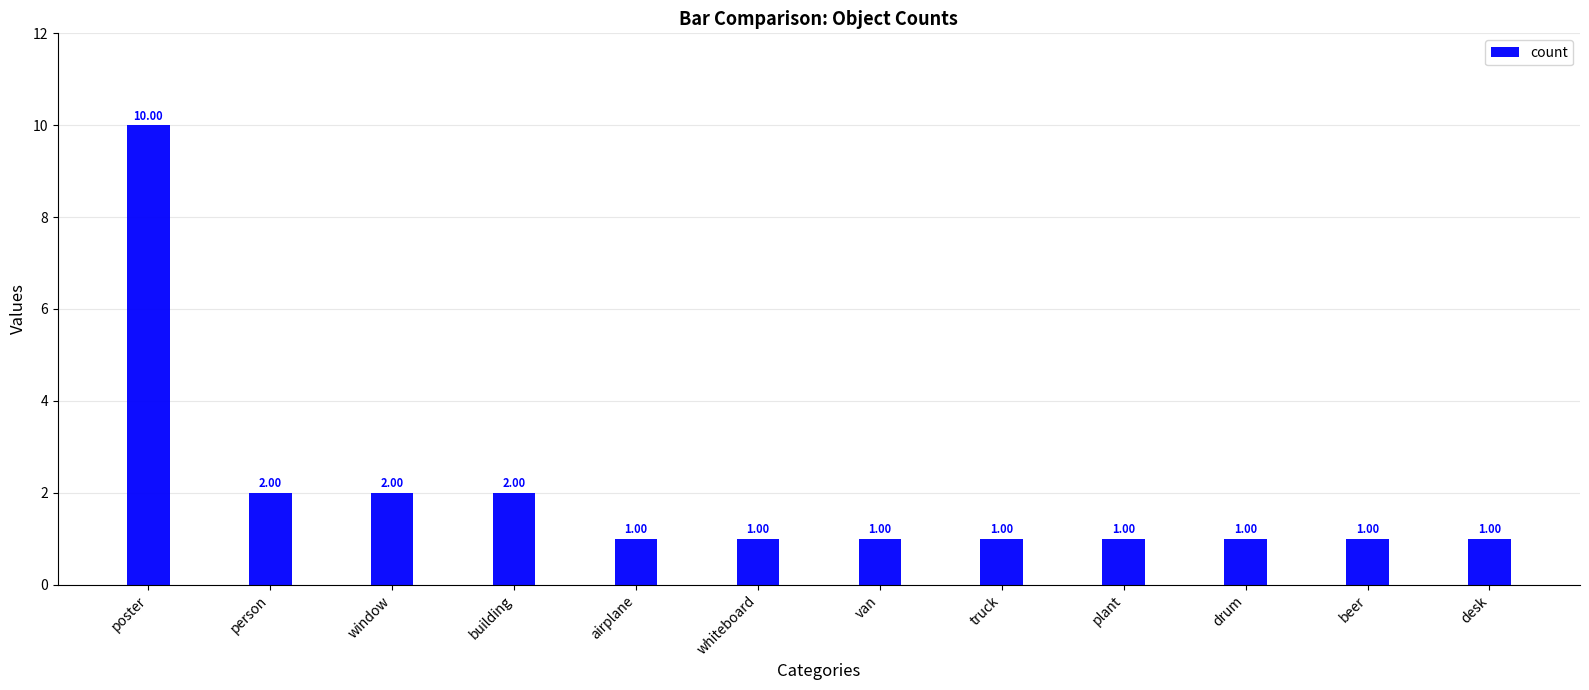

What is the minimum value shown in the chart?

1